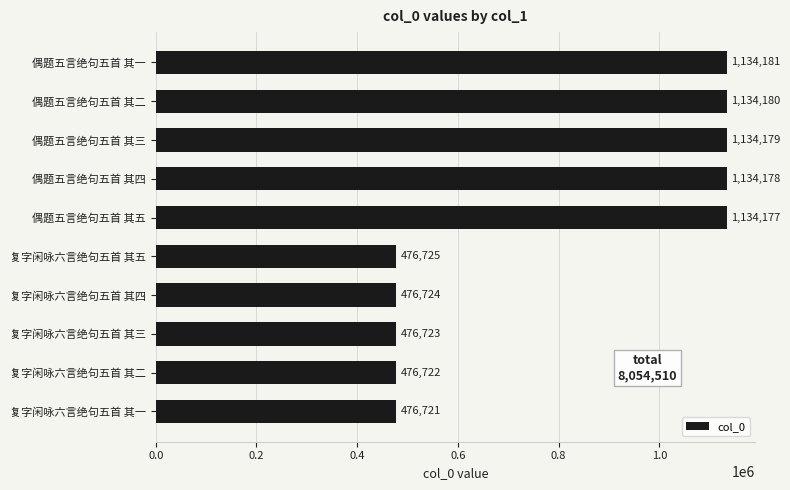

What is the average value?

805451